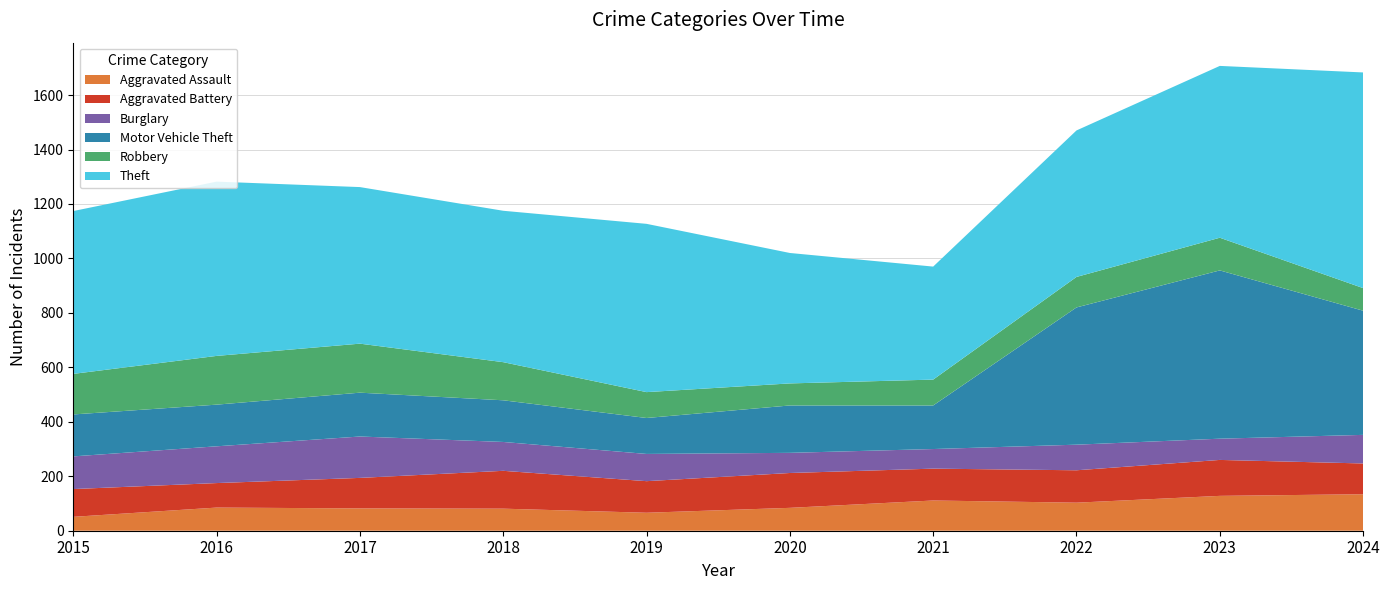

What is the approximate value of Burglary at 2020, to the nearest 10?

70